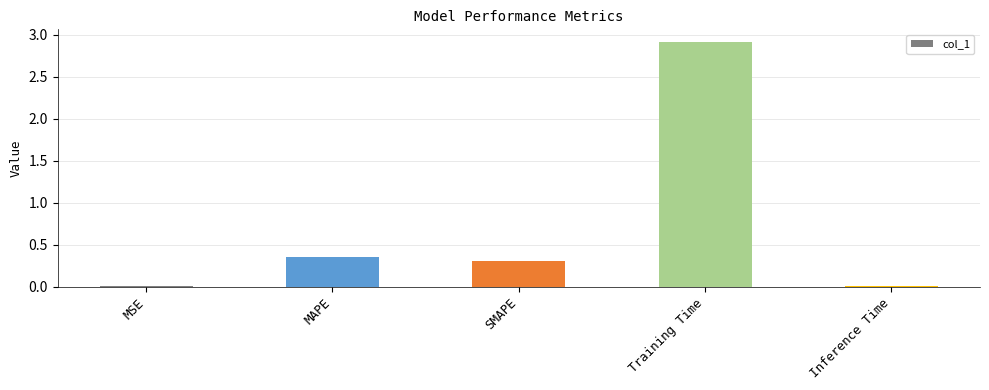

Read the value at SMAPE.

0.3